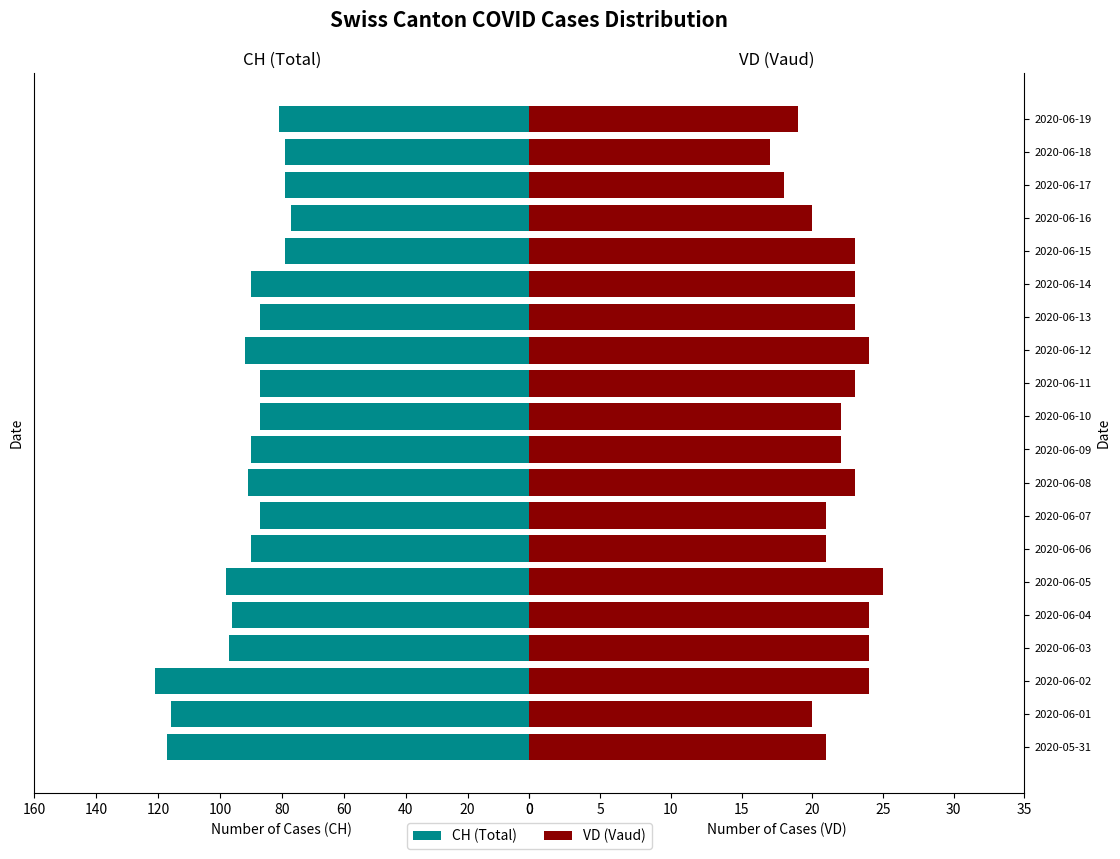

How many categories are shown in the chart?

20